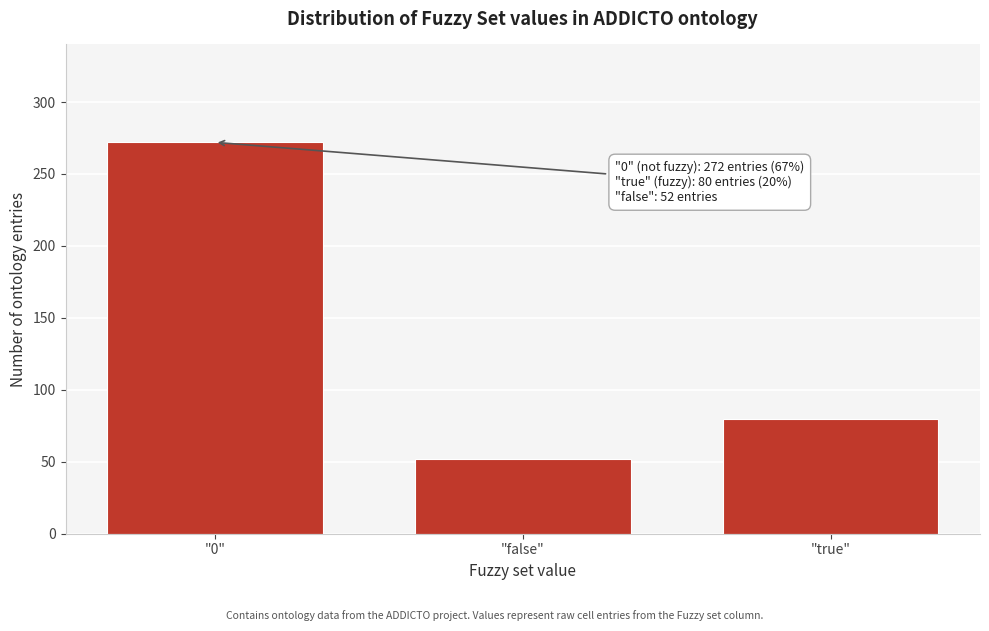

Reading left to right, transcribe all the data shown in this chart.

"0"=272	"false"=52	"true"=80